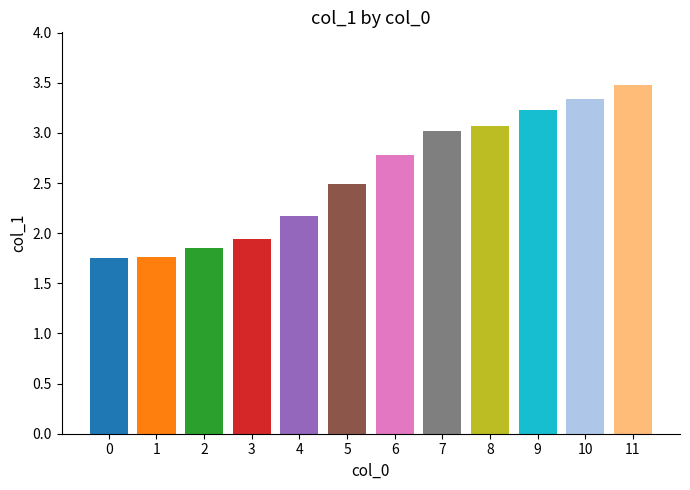

What is the value of the 12th bar from the left?

3.5